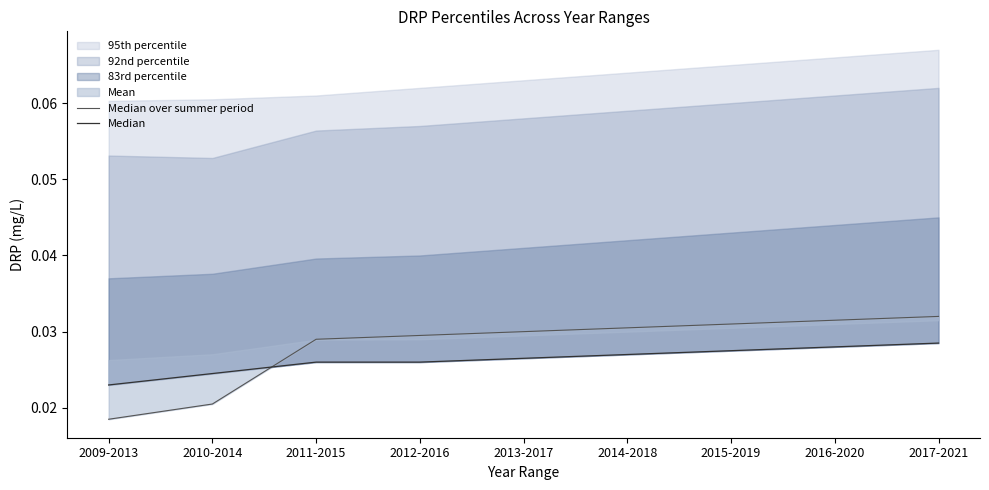

At 2012-2016, list the series in order from smallest to largest.

Median, Median over summer period